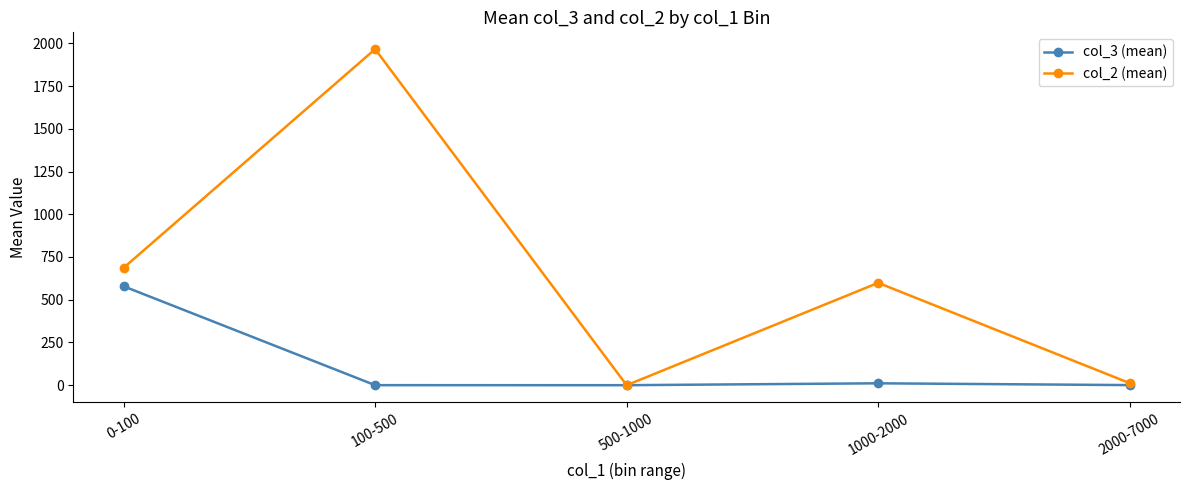

Count the number of categories in the chart.

5